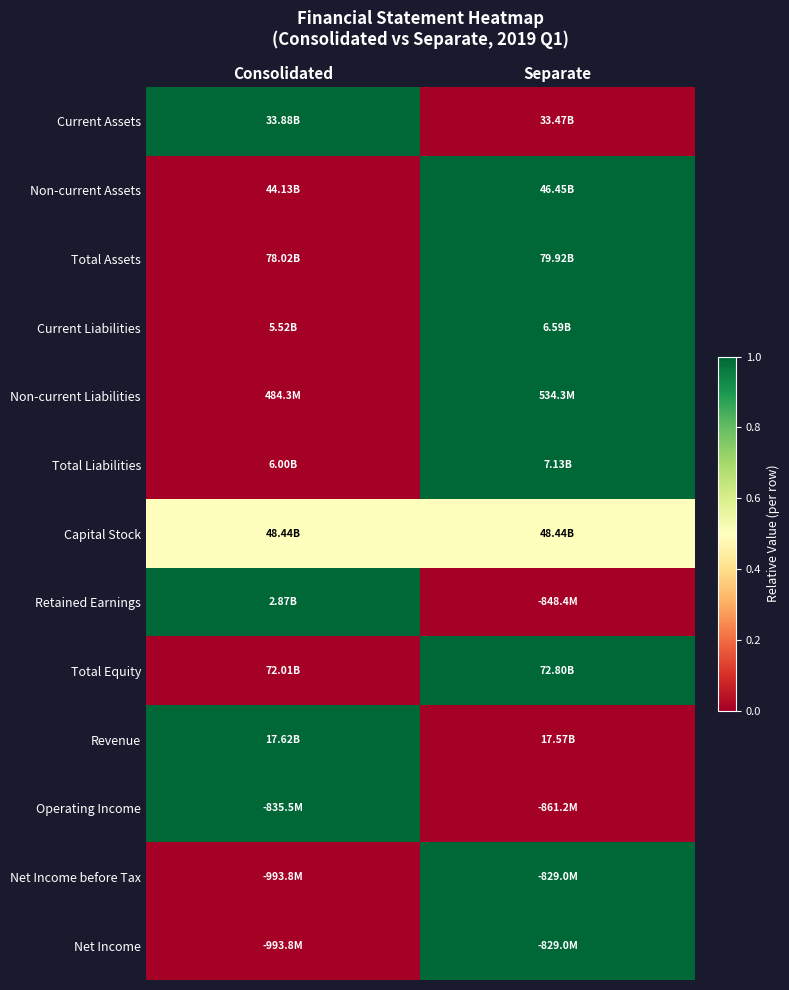

Reading left to right, list all the values displayed in this chart.

Current Assets: Consolidated=1.0	Separate=0.0
Non-current Assets: Consolidated=0.0	Separate=1.0
Total Assets: Consolidated=0.0	Separate=1.0
Current Liabilities: Consolidated=0.0	Separate=1.0
Non-current Liabilities: Consolidated=0.0	Separate=1.0
Total Liabilities: Consolidated=0.0	Separate=1.0
Capital Stock: Consolidated=0.5	Separate=0.5
Retained Earnings: Consolidated=1.0	Separate=0.0
Total Equity: Consolidated=0.0	Separate=1.0
Revenue: Consolidated=1.0	Separate=0.0
Operating Income: Consolidated=1.0	Separate=0.0
Net Income before Tax: Consolidated=0.0	Separate=1.0
Net Income: Consolidated=0.0	Separate=1.0